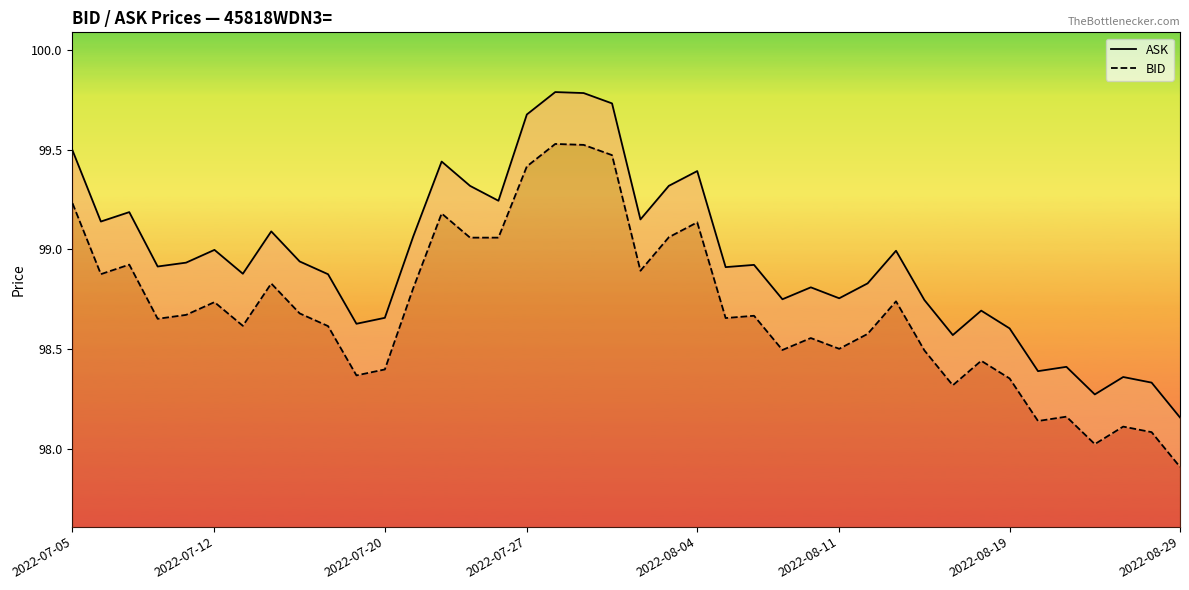

True or false: BID and ASK intersect in this chart.

False